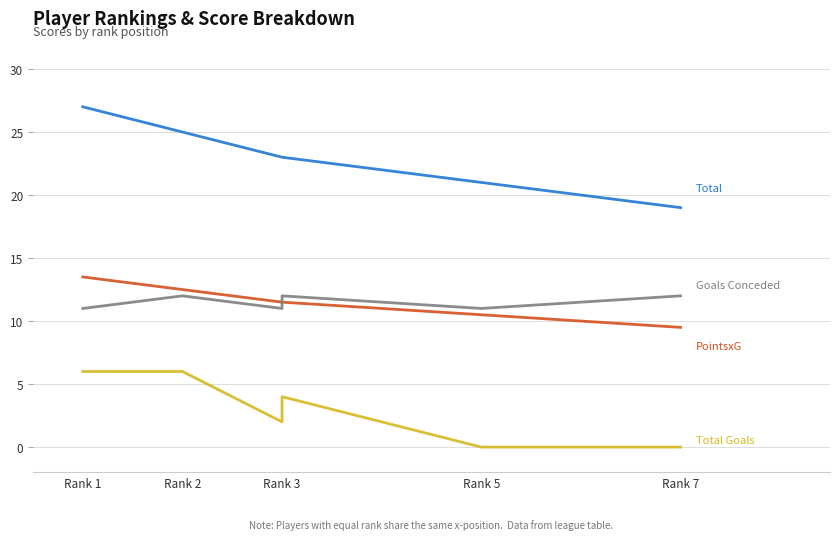

What is the value of the Goals Conceded point at the 9th from the left?

12.0